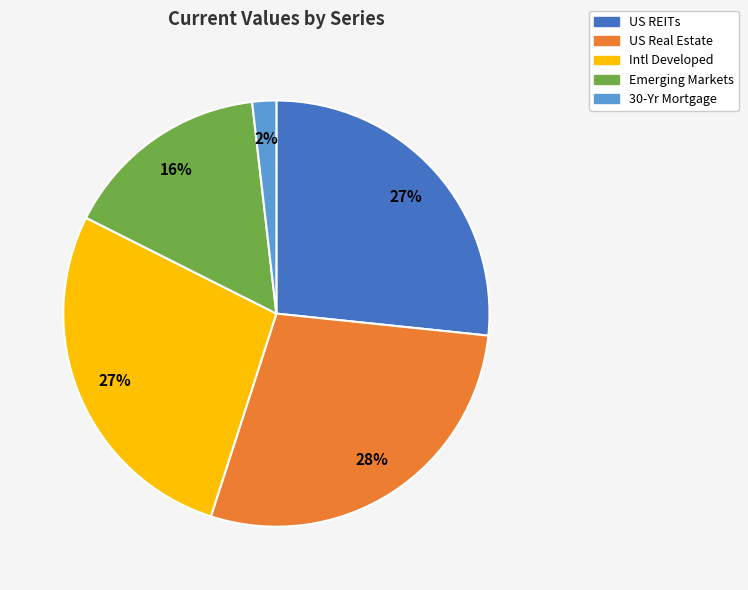

Between Intl Developed and 30-Yr Mortgage, which is larger?

Intl Developed